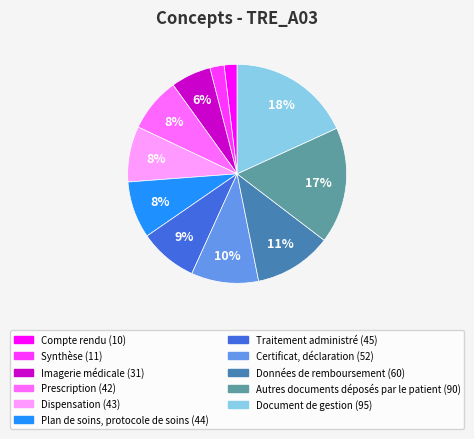

Which has a higher value, Compte rendu or Imagerie médicale?

Imagerie médicale